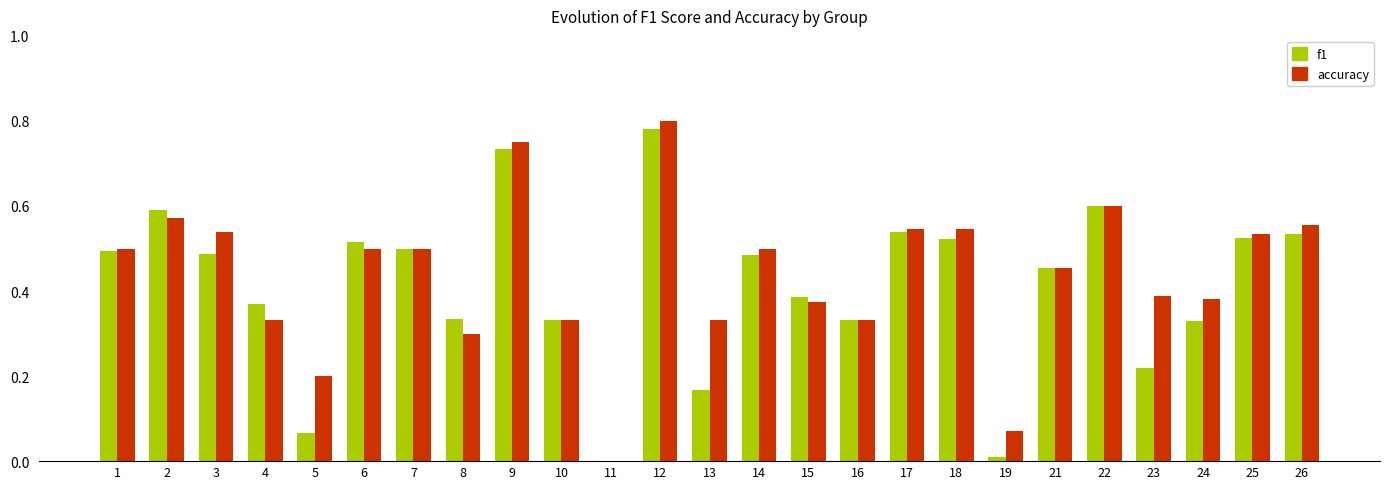

What is the sum of all f1 values?

10.3